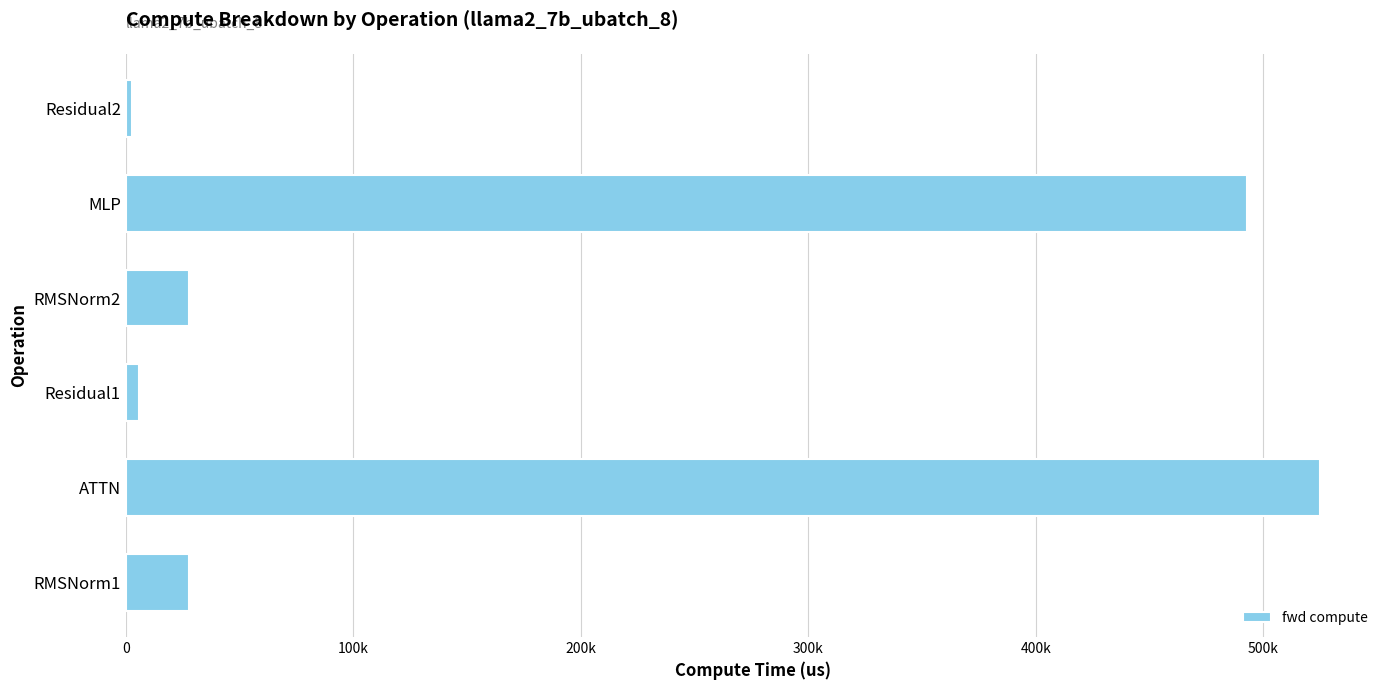

Does the chart contain any negative values?

No